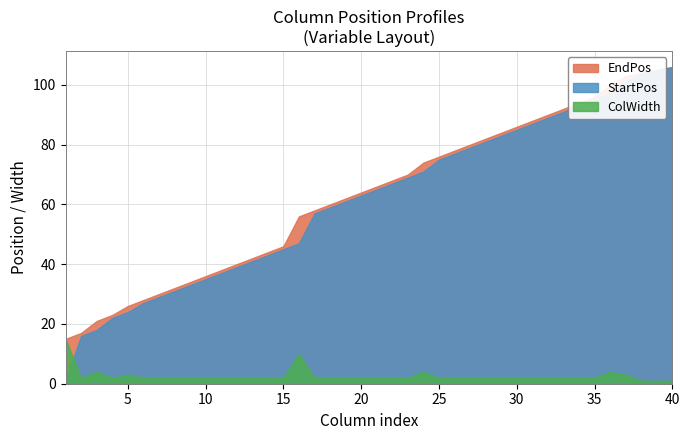

Reading left to right, what are all the values shown in this chart?

StartPos: 1	16	18	22	24	27	29	31	33	35	37	39	41	43	45	47	57	59	61	63	65	67	69	71	75	77	79	81	83	85	87	89	91	93	95	97	101	104	105	106
EndPos: 15	17	21	23	26	28	30	32	34	36	38	40	42	44	46	56	58	60	62	64	66	68	70	74	76	78	80	82	84	86	88	90	92	94	96	100	103	104	105	106
ColWidth: 15	2	4	2	3	2	2	2	2	2	2	2	2	2	2	10	2	2	2	2	2	2	2	4	2	2	2	2	2	2	2	2	2	2	2	4	3	1	1	1